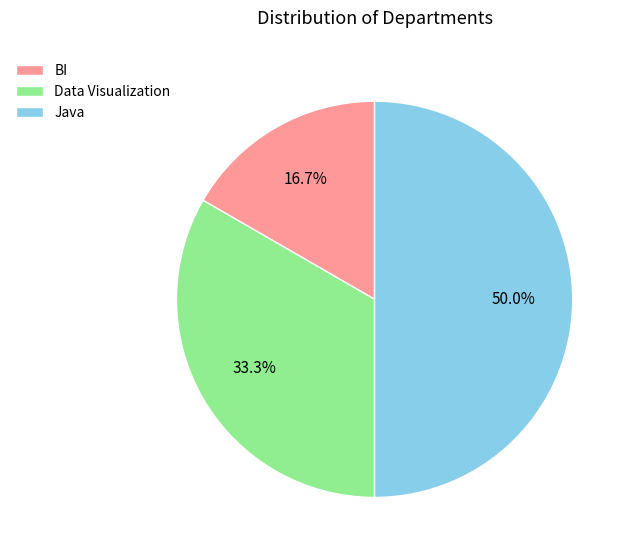

Is it true that Data Visualization is 33% of the pie?

True